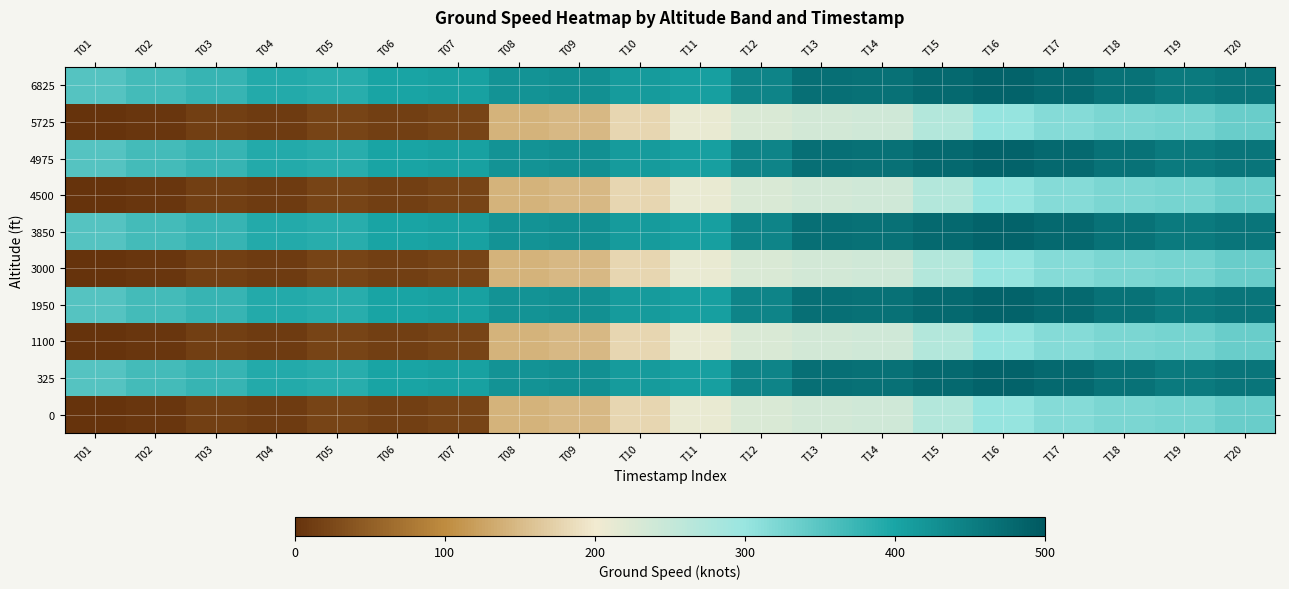

At T08, list the series in order from largest to smallest.

325, 1950, 3850, 4975, 6825, 0, 1100, 3000, 4500, 5725